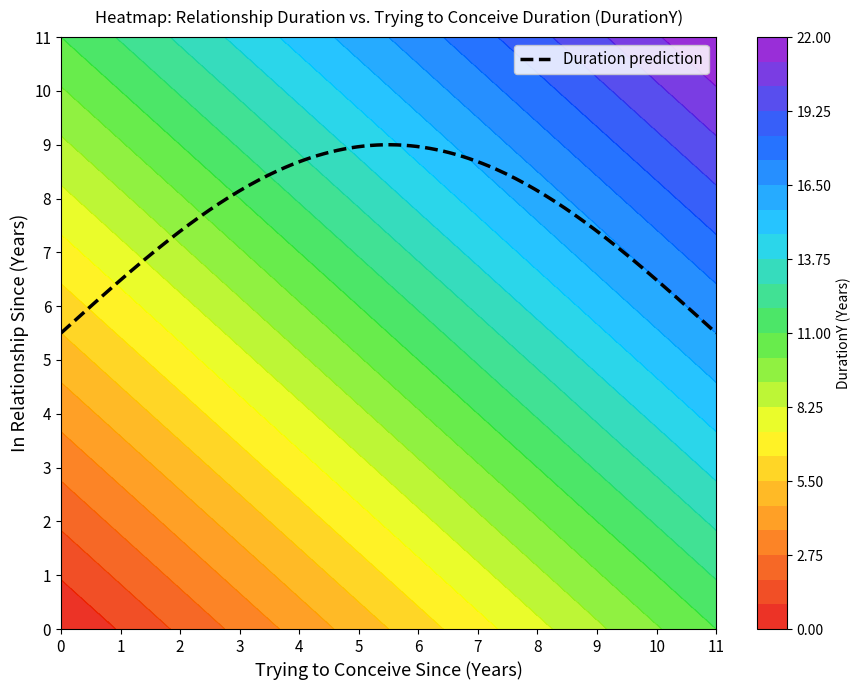

Reading left to right, transcribe all the data shown in this chart.

0: 0	1	2	3	4	5	6	7	8	9	10	11
1: 1	2	3	4	5	6	7	8	9	10	11	12
2: 2	3	4	5	6	7	8	9	10	11	12	13
3: 3	4	5	6	7	8	9	10	11	12	13	14
4: 4	5	6	7	8	9	10	11	12	13	14	15
5: 5	6	7	8	9	10	11	12	13	14	15	16
6: 6	7	8	9	10	11	12	13	14	15	16	17
7: 7	8	9	10	11	12	13	14	15	16	17	18
8: 8	9	10	11	12	13	14	15	16	17	18	19
9: 9	10	11	12	13	14	15	16	17	18	19	20
10: 10	11	12	13	14	15	16	17	18	19	20	21
11: 11	12	13	14	15	16	17	18	19	20	21	22